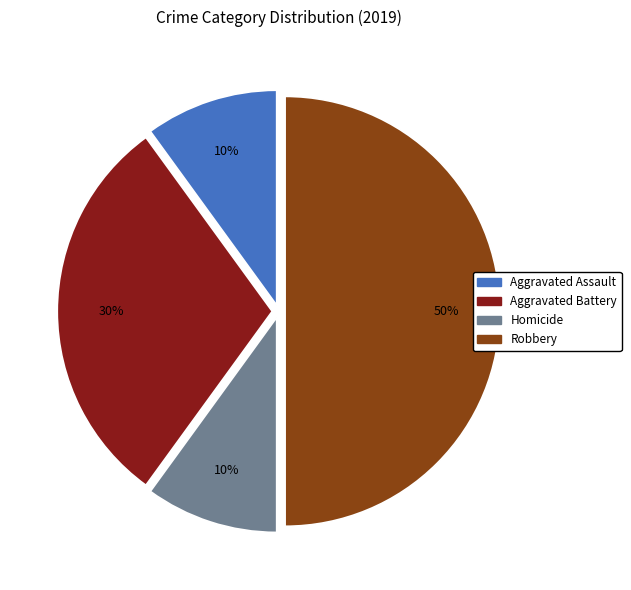

To the nearest percent, what is the difference between the largest and smallest slice percentages?

40%